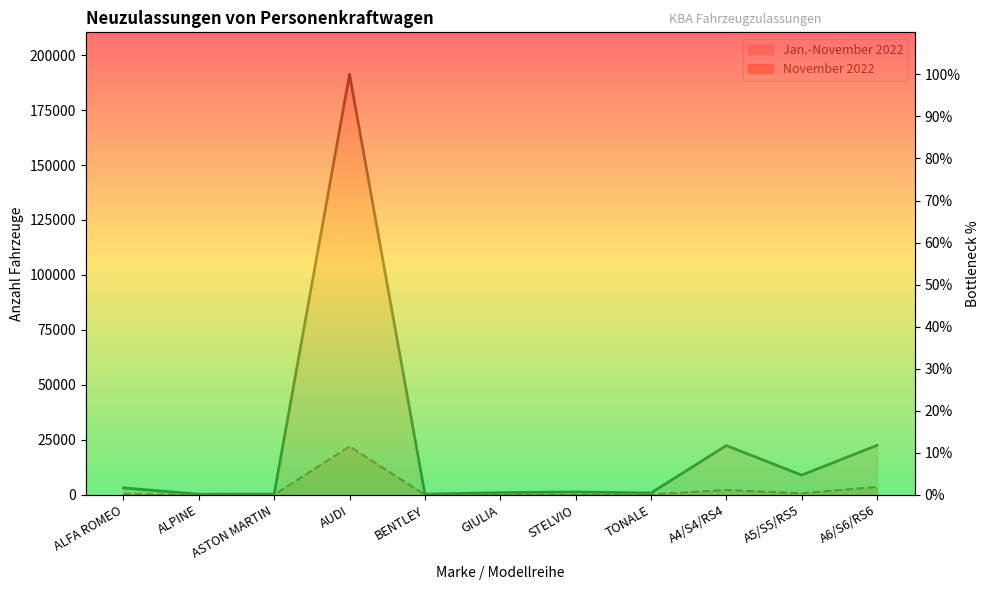

True or false: Jan.-November 2022 and November 2022 cross at least once.

False